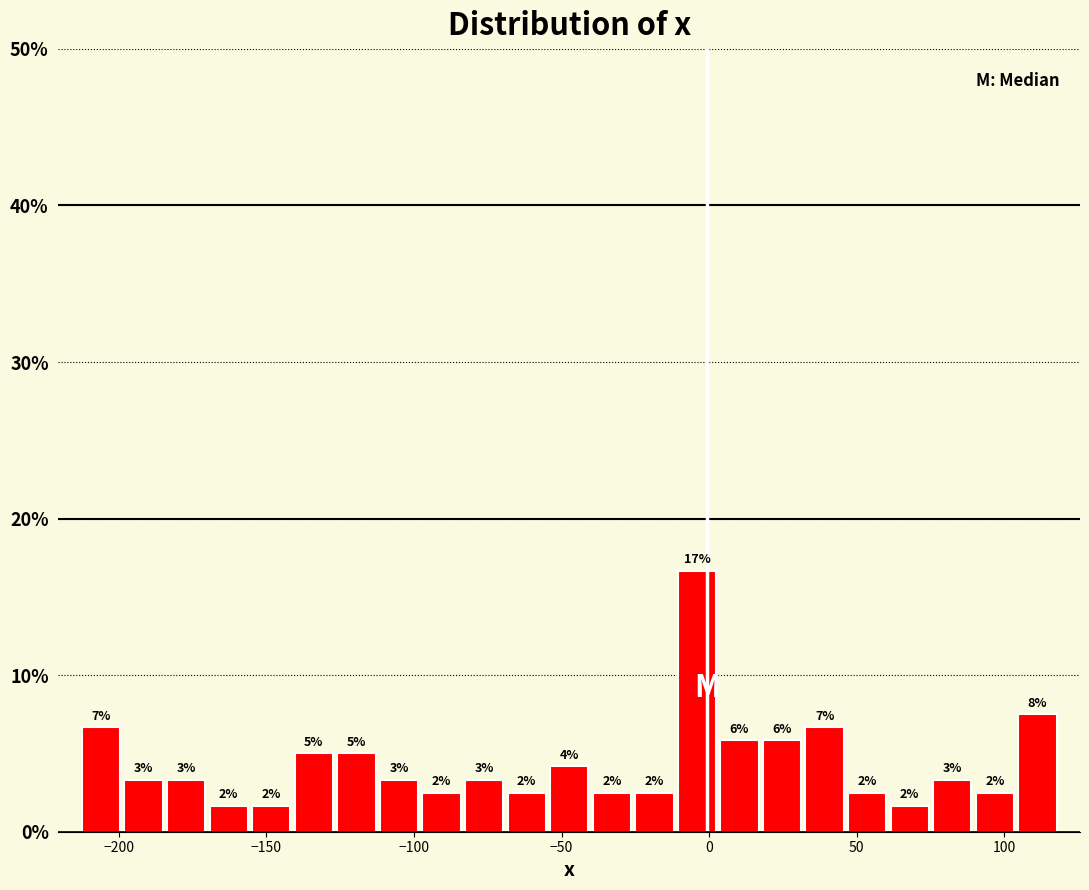

Around what value on the x-axis is the tallest bar? Give the approximate position of its centre, as read against the axis.

-5